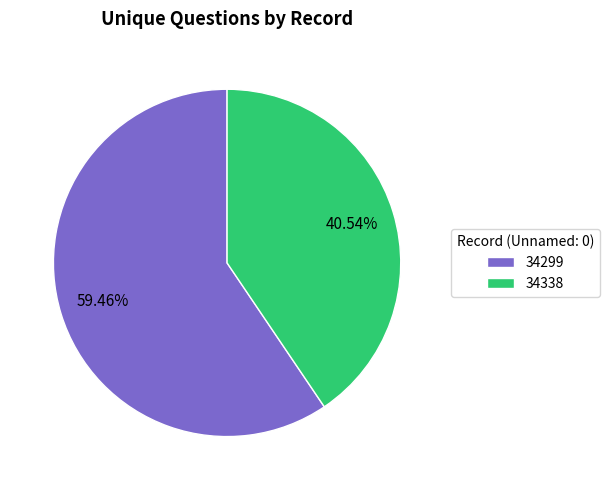

Rank the categories by value from highest to lowest.

34299, 34338